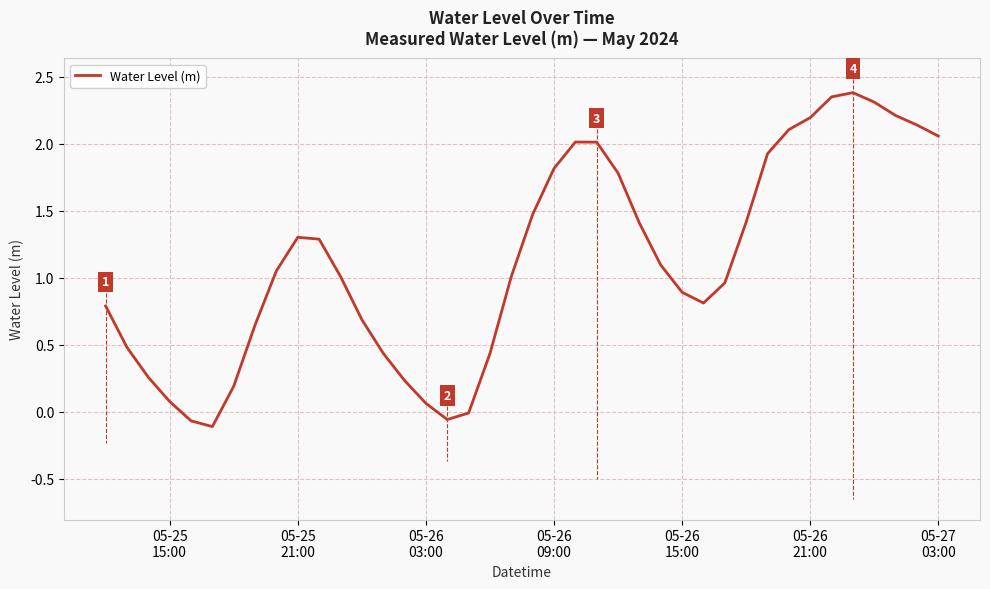

What is the maximum value shown in the chart?

2.4